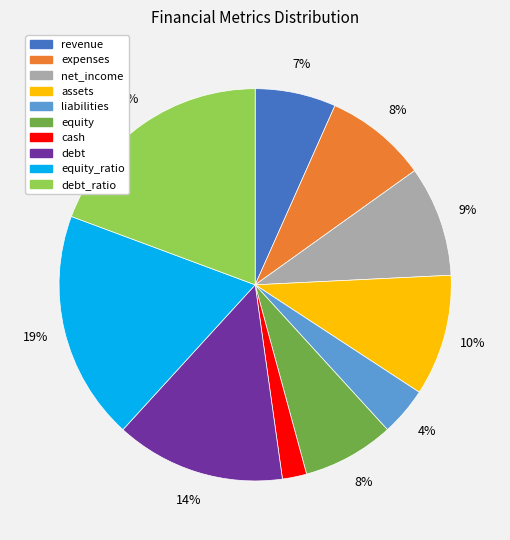

Which slice is the smallest?

cash